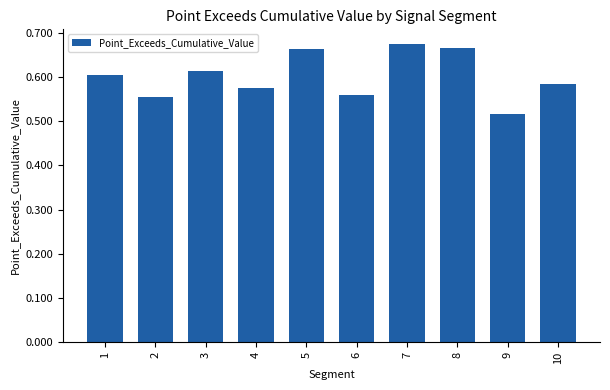

Is it true that the value at 10 is 0.4?

False